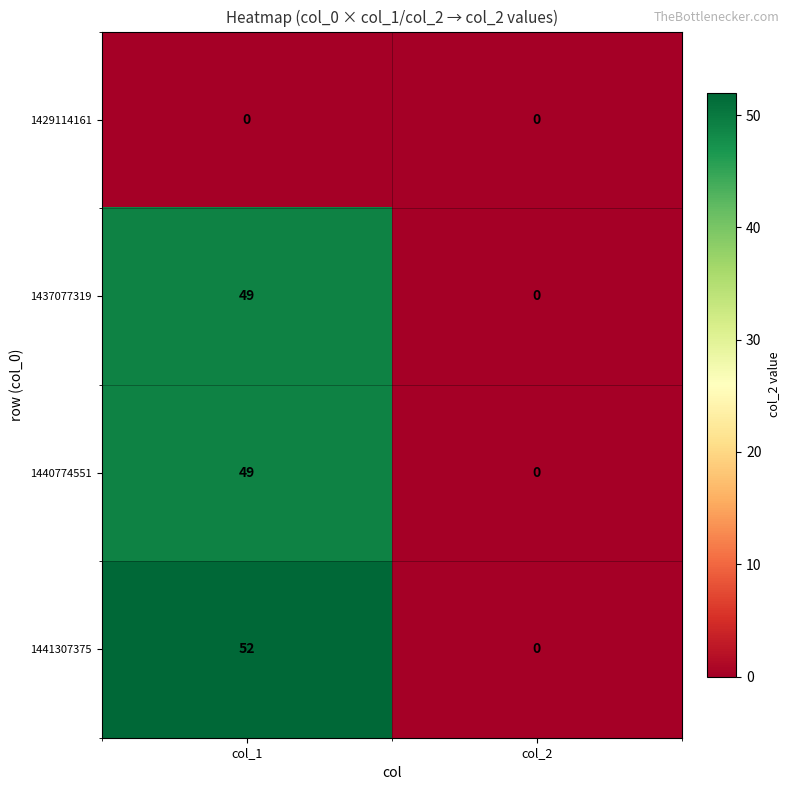

The 1441307375 series shows 0 at col_2. True or false?

True